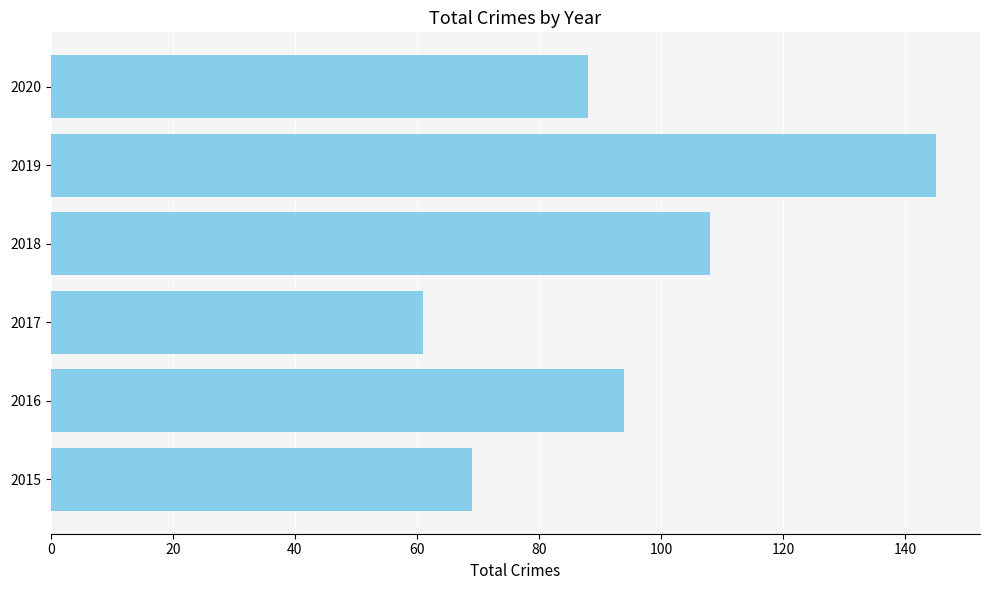

How many data points are less than 94?

3